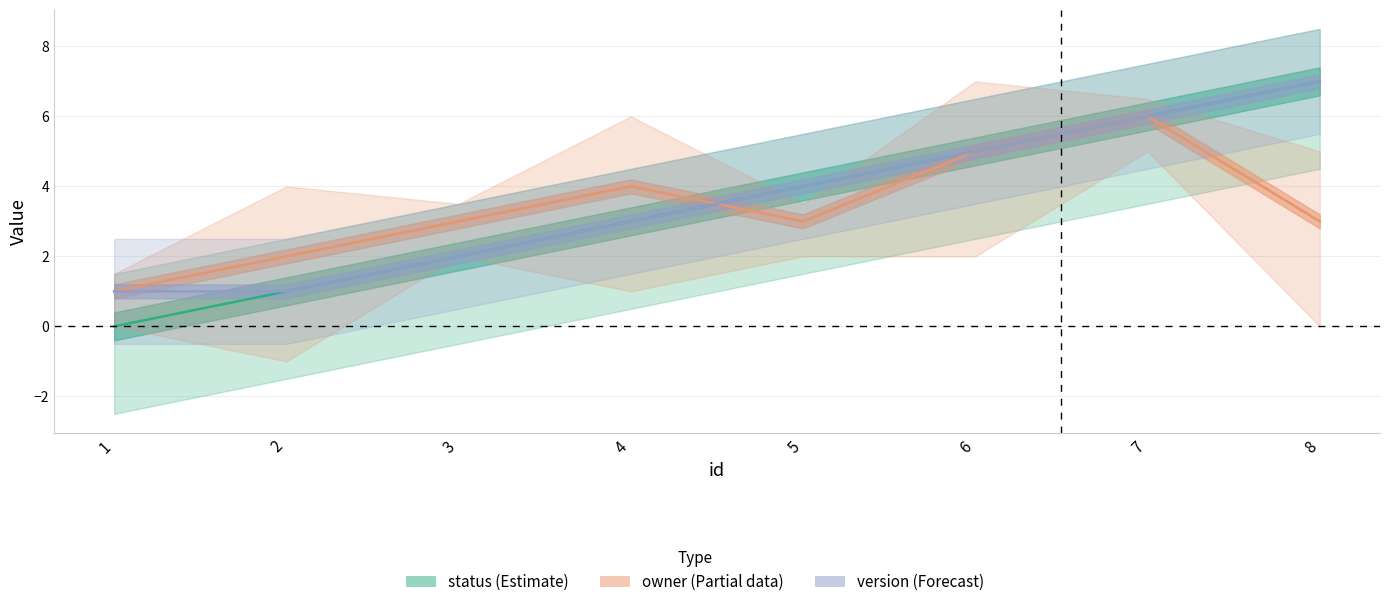

Reading left to right, transcribe all the data shown in this chart.

status: 0	1	2	3	4	5	6	7
owner: 1	2	3	4	3	5	6	3
version: 1	1	2	3	4	5	6	7